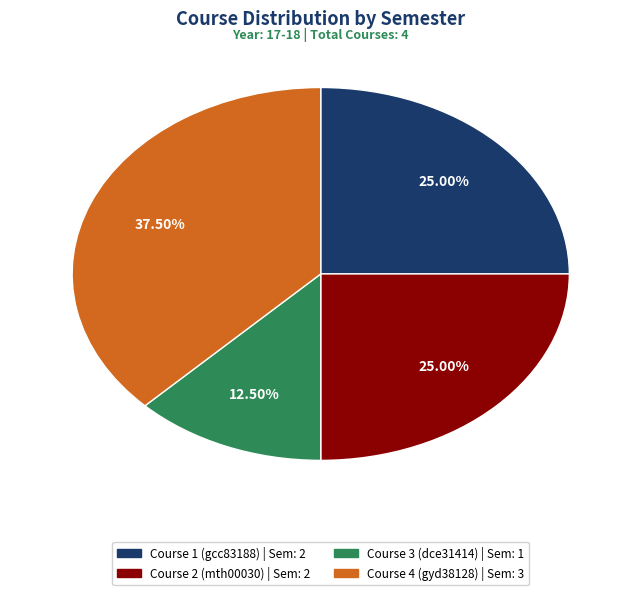

Is it true that Course 4 (gyd38128) is 24% of the pie?

False